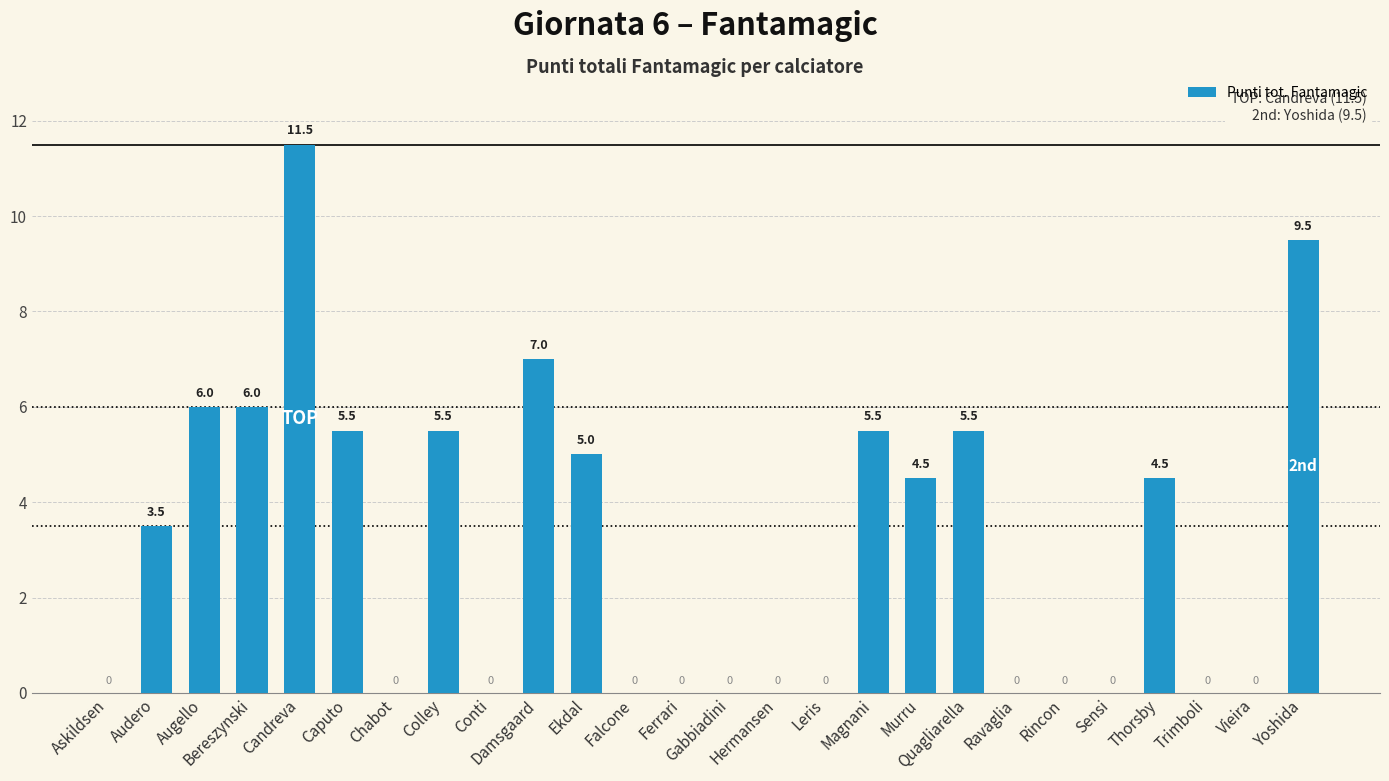

What is the maximum value shown in the chart?

11.5